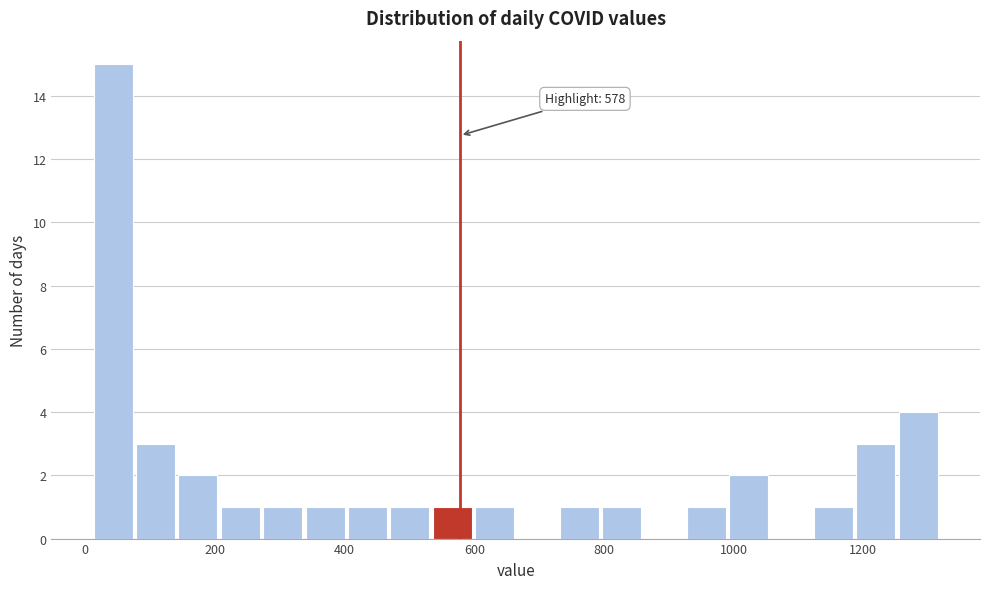

Read against the x-axis, roughly where is the centre of the tallest bar?

40